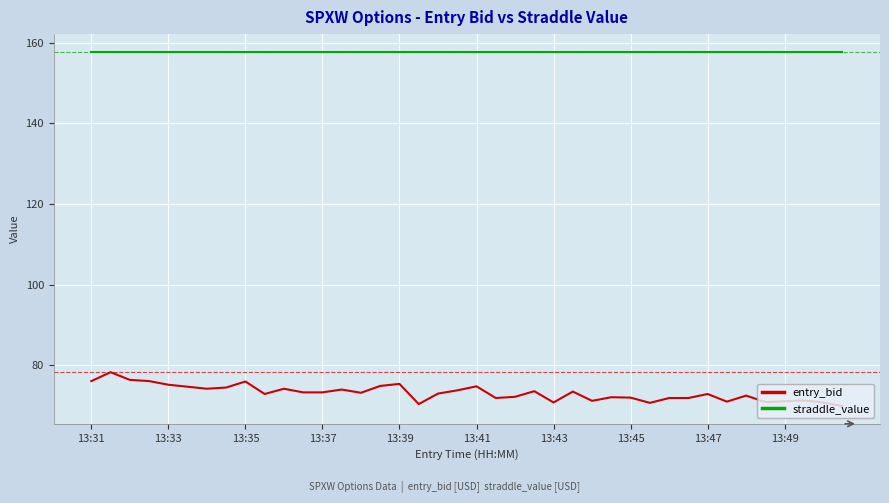

List the series in order of their peak value, highest first.

straddle_value, entry_bid